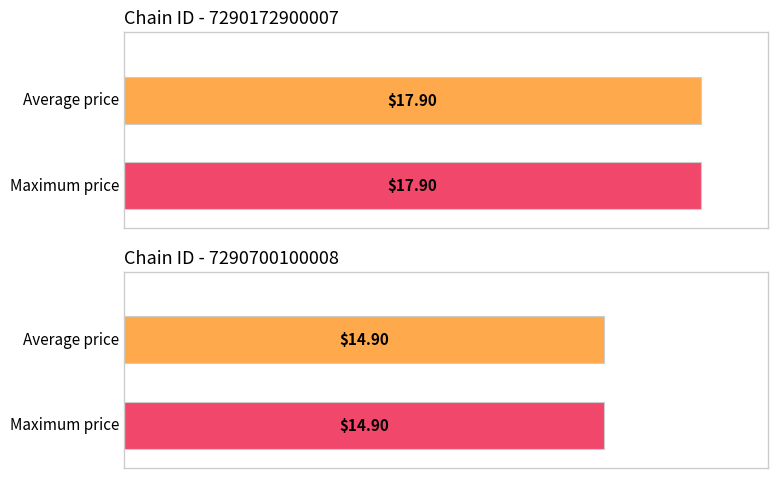

Count the max_price values in the range 14 to 17.

1